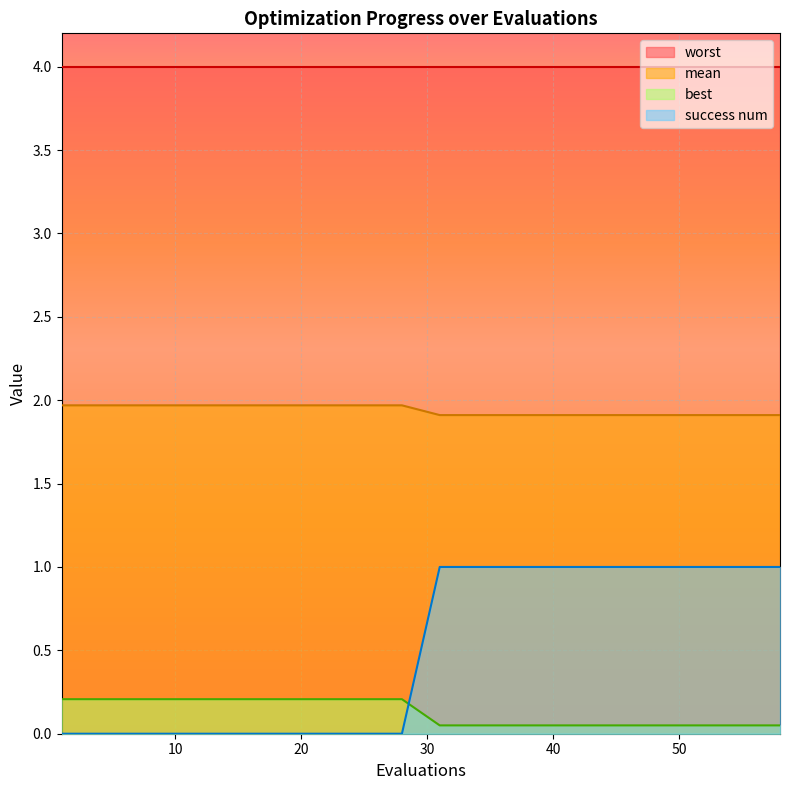

What is the sum of the mean values at 55 and 1?

3.9